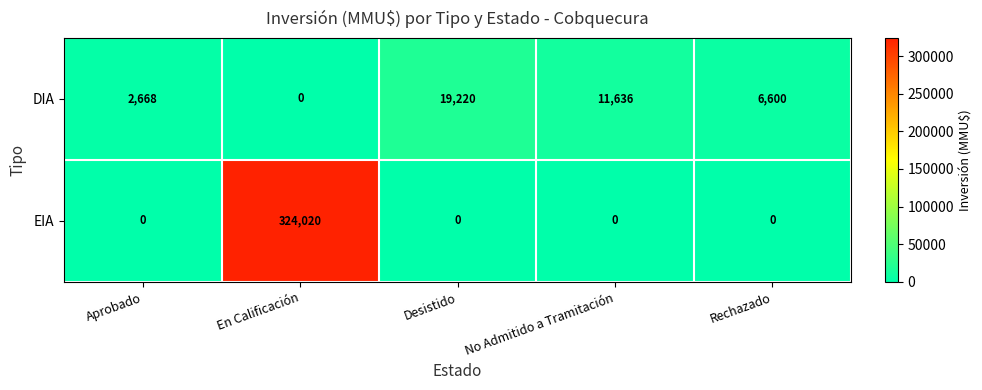

What is the sum of the DIA values at Desistido and Rechazado?

25820